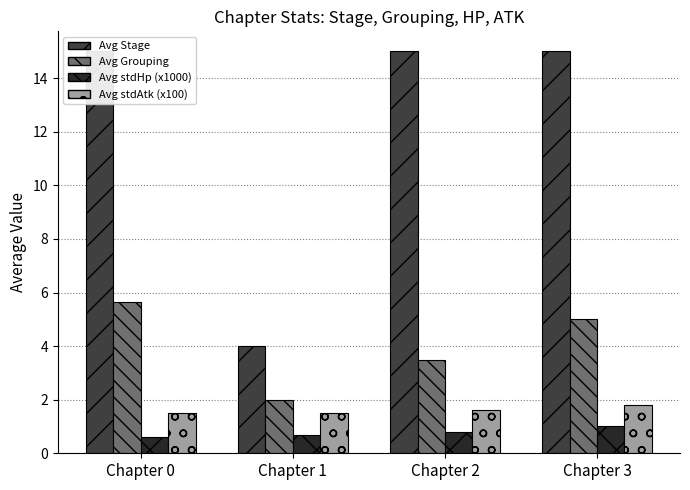

How many Avg Grouping values are between 3 and 5?

2